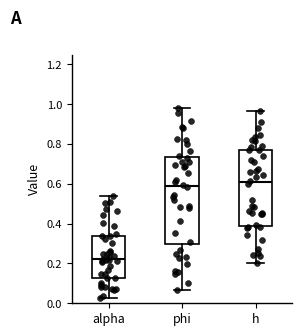

Reading left to right, read every box against the y-axis: the position of its median line, the range the box covers, and the ends of its whiskers. The values are not printed on the chart, so give them approximately, as read against the axis.

alpha: median 0.22, box 0.12 to 0.34, whiskers 0.02 to 0.54
phi: median 0.58, box 0.30 to 0.74, whiskers 0.06 to 0.98
h: median 0.60, box 0.38 to 0.78, whiskers 0.20 to 0.96